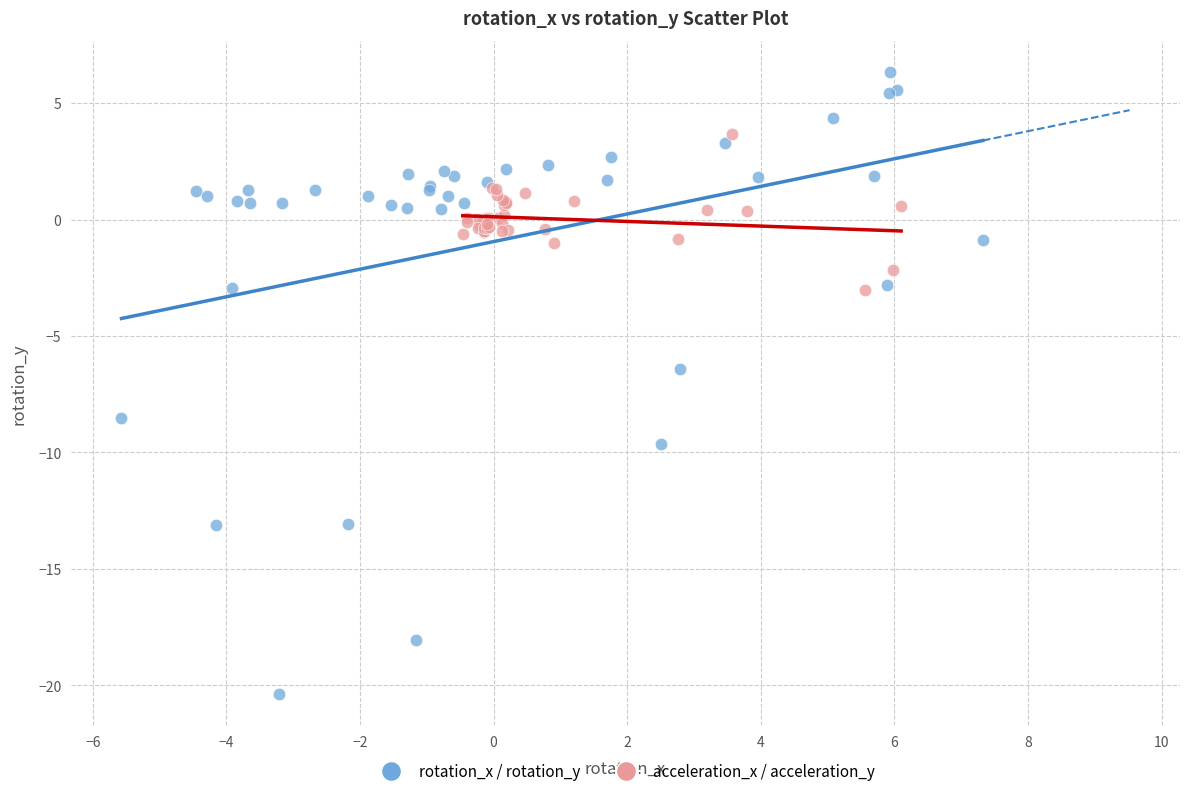

Which series reaches the maximum Y coordinate?

rotation_x / rotation_y